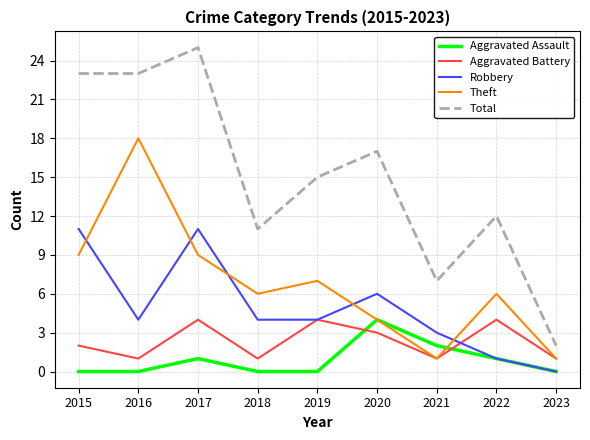

Which series changed the most between 2022 and 2023?

Total